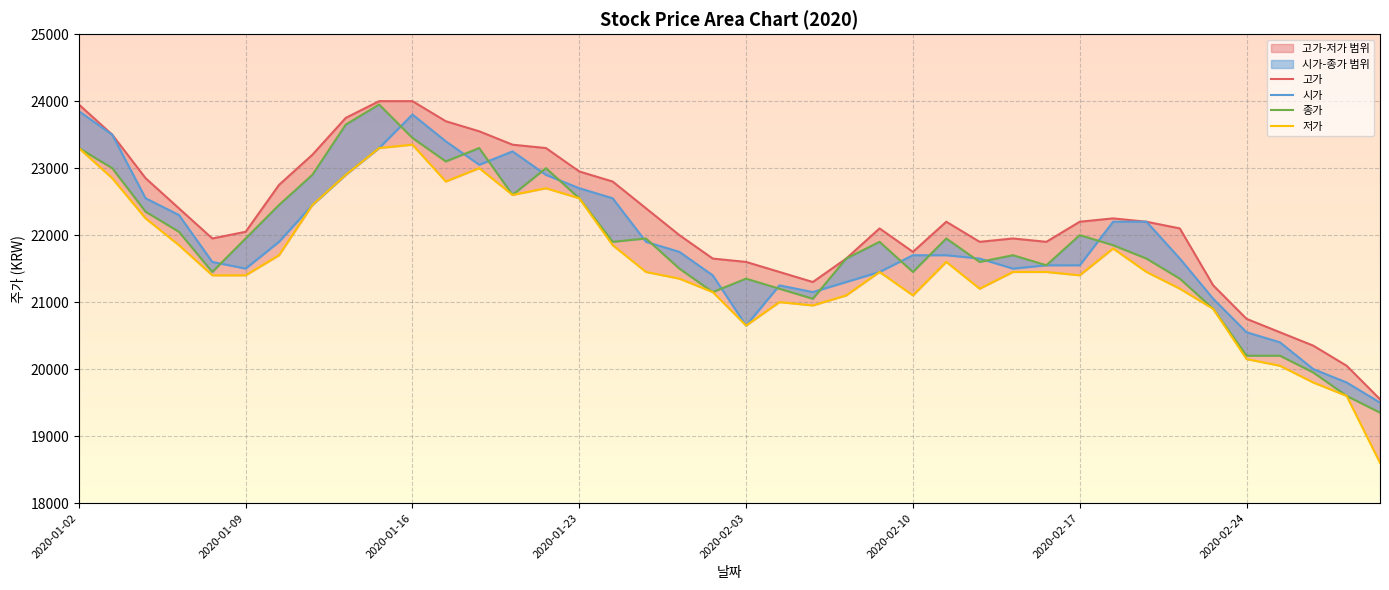

True or false: 저가 and 고가 intersect in this chart.

False